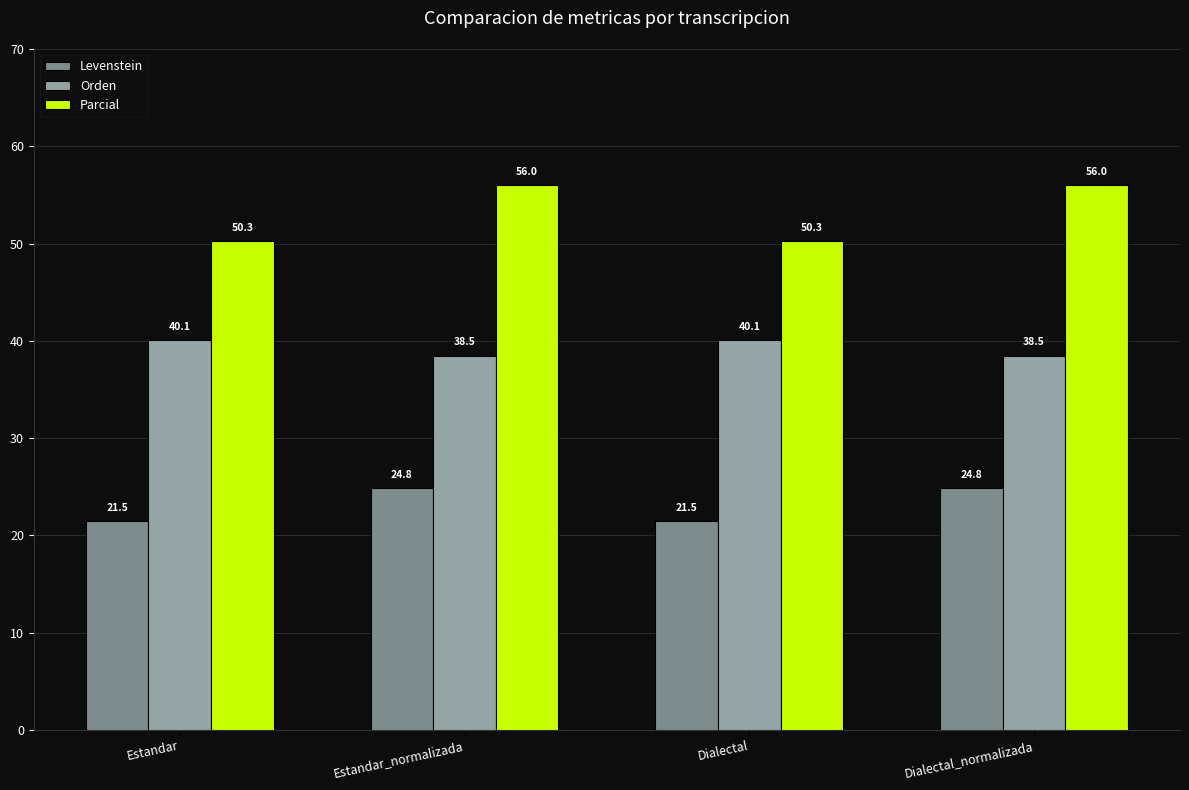

The value of Orden at Estandar_normalizada is 68.8. True or false?

False